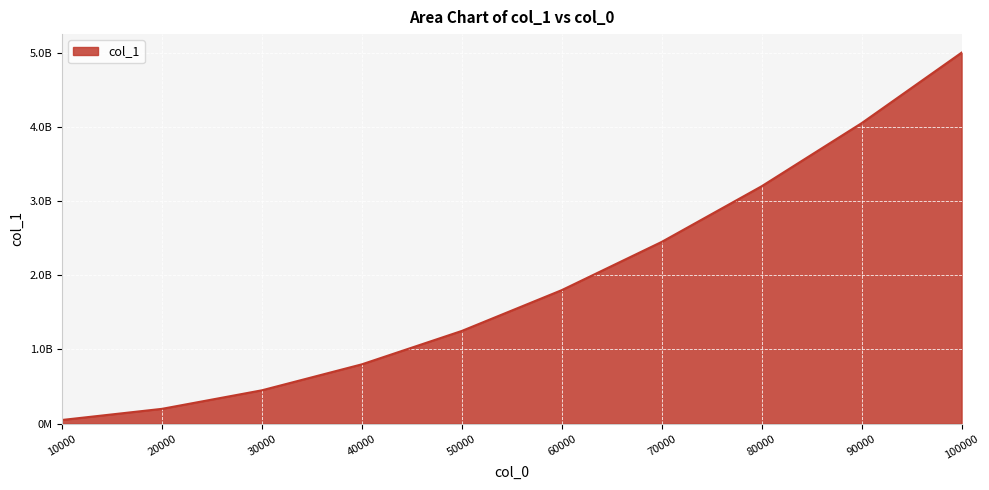

Is it true that the value at 90000 is 5803939417?

False